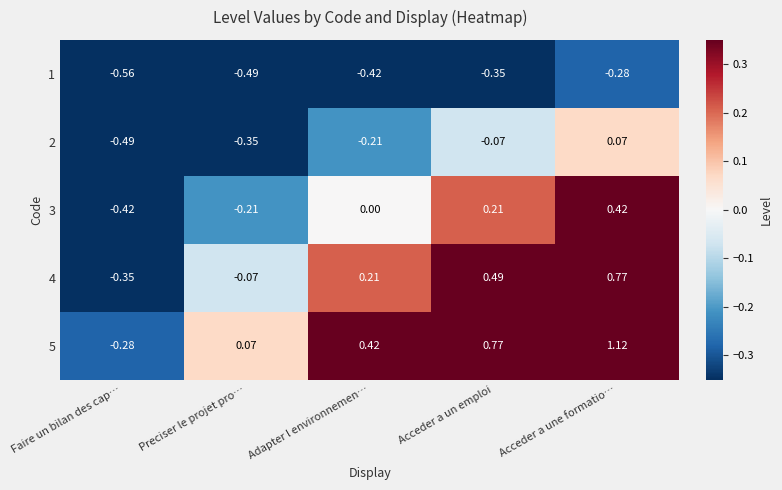

List the labels in order of 1 value, smallest first.

Faire un bilan des cap…, Preciser le projet pro…, Adapter l environnemen…, Acceder a un emploi, Acceder a une formatio…